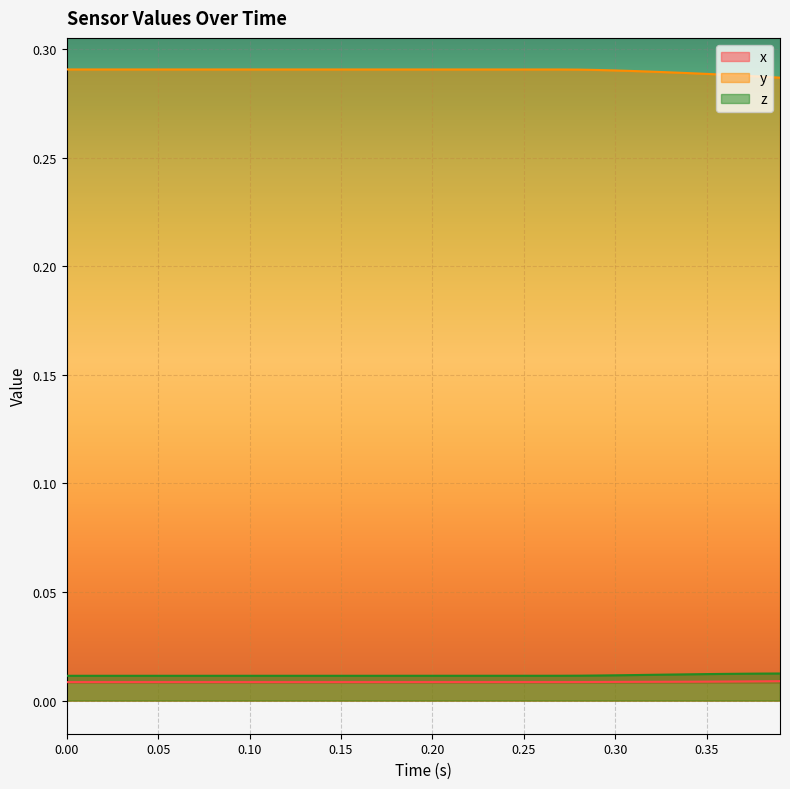

True or false: x and y intersect in this chart.

False